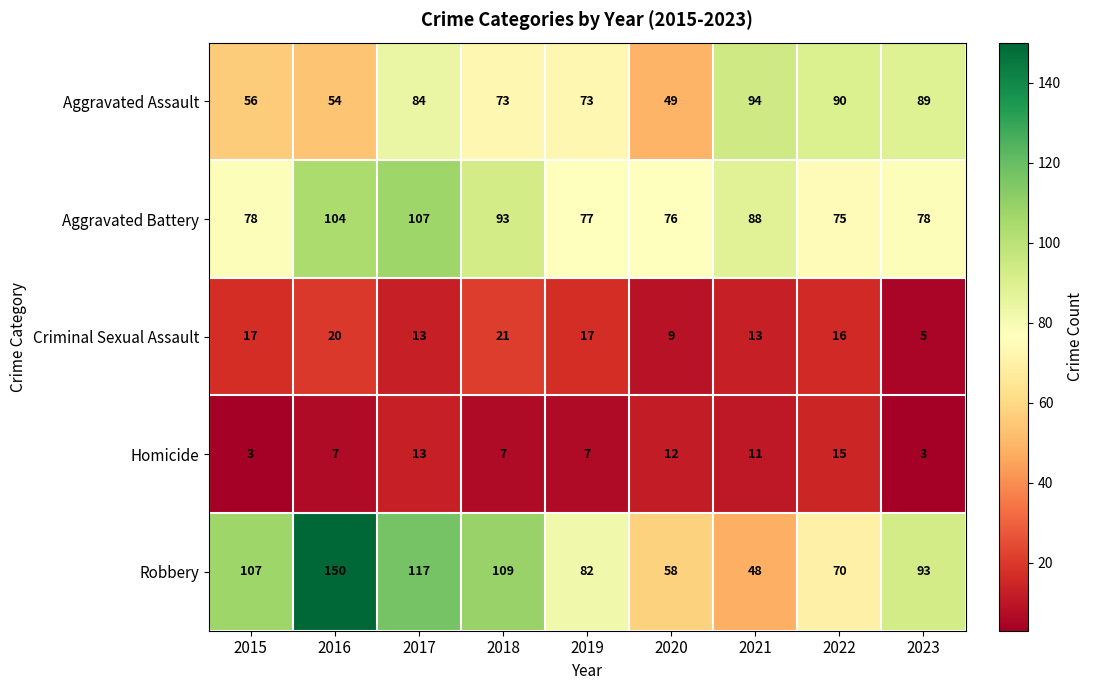

Which category has the highest value across all series?

2016